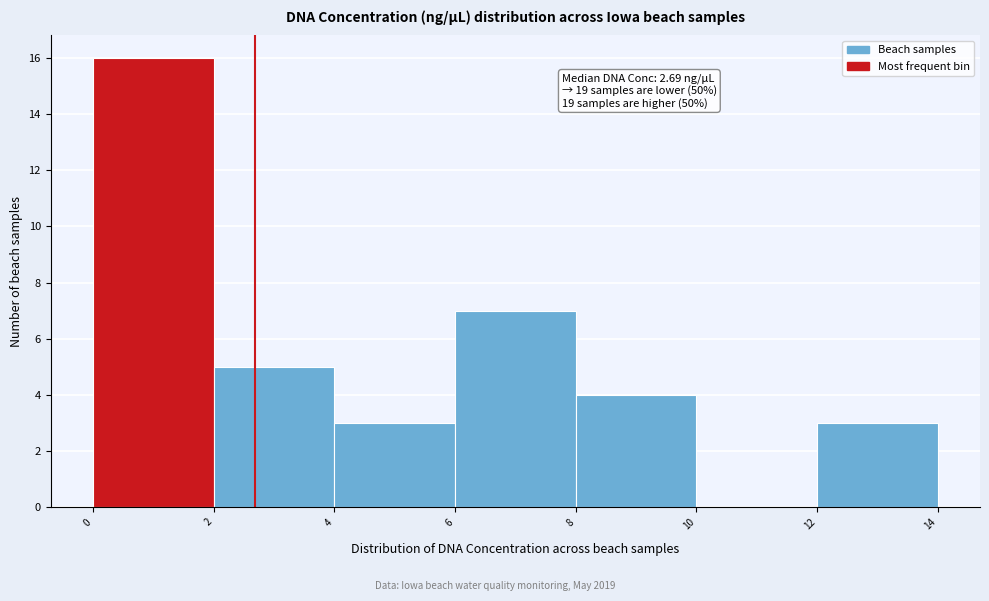

Over which range of the x-axis is the bar tallest?

0 to 2